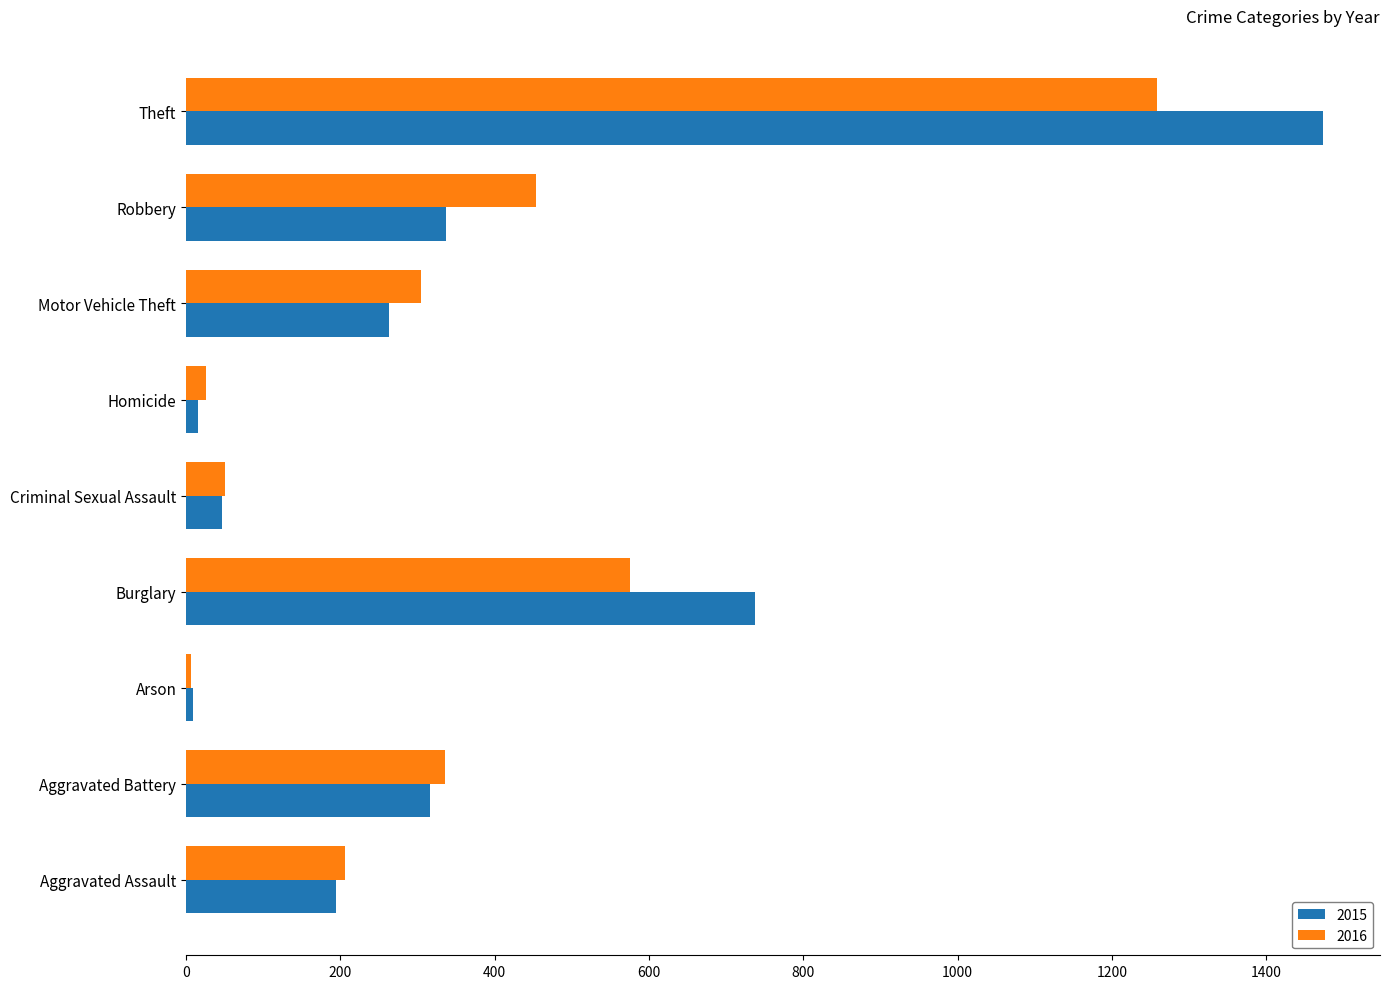

At how many categories does at least one series exceed 222?

5